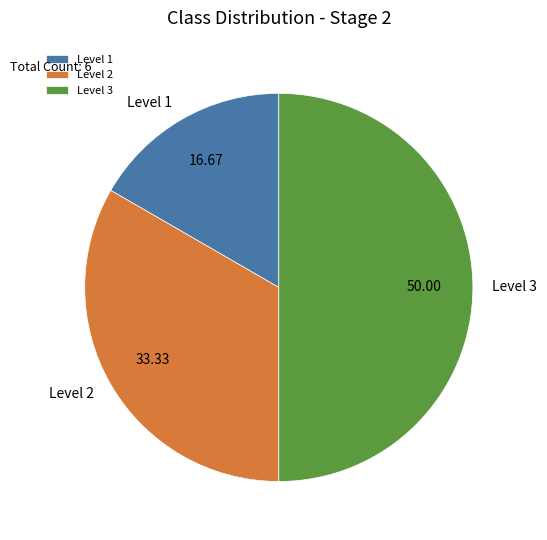

Count the number of slices in the pie.

3